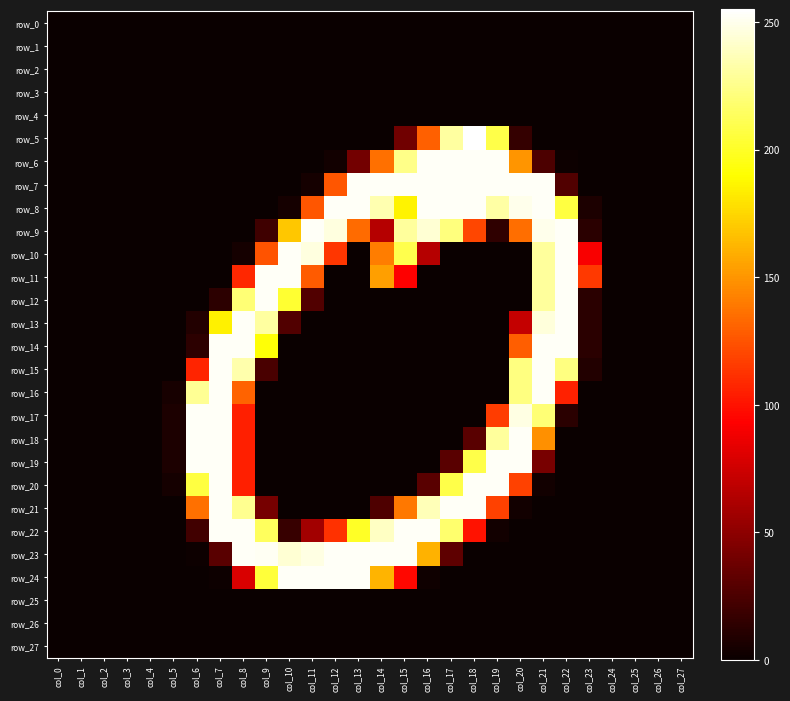

What is the sum of all row_9 values?

2368